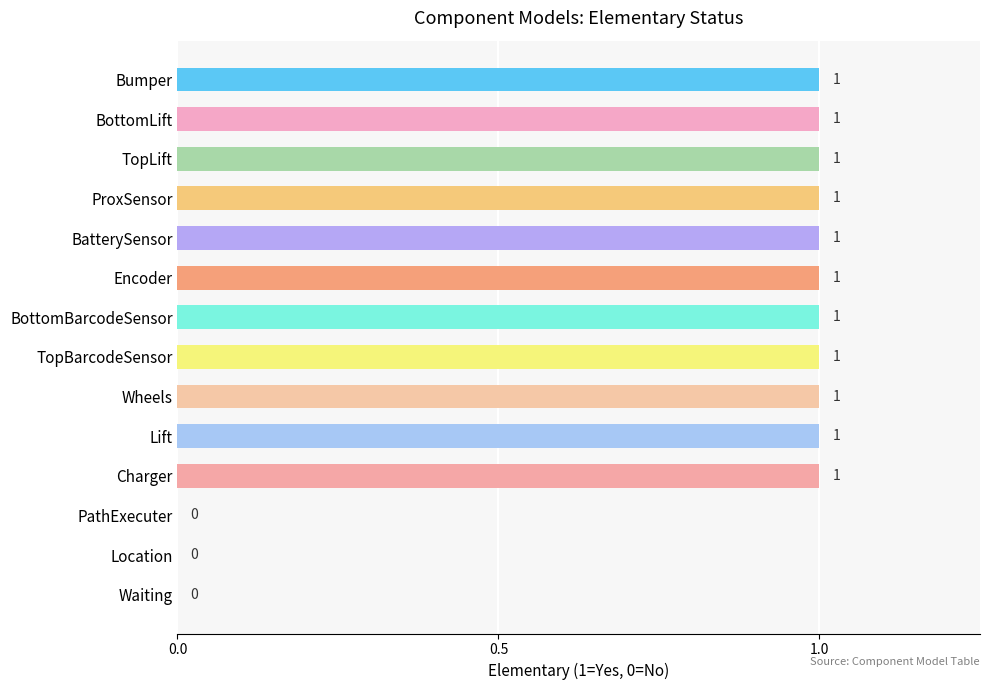

What is the sum of all values?

11